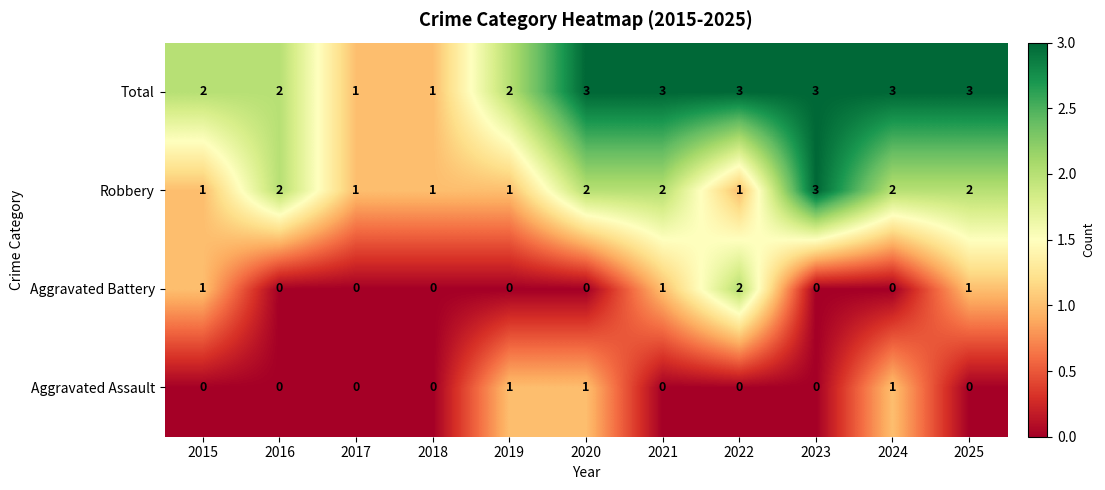

Which series has the largest total across all categories?

Total